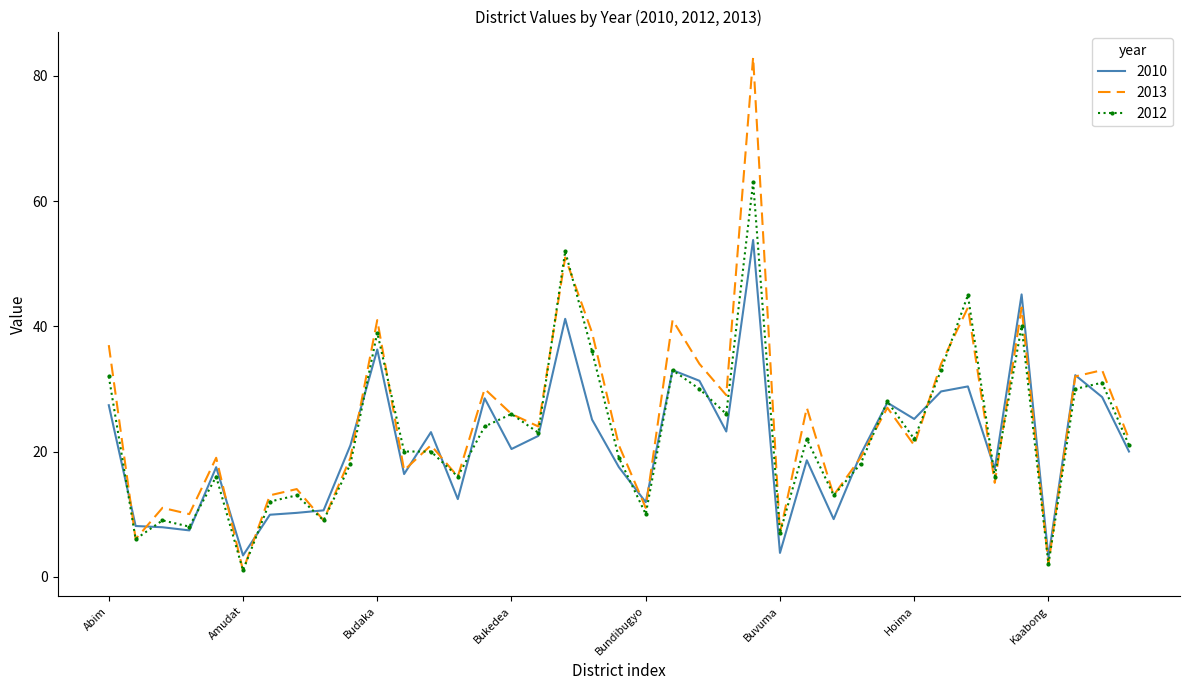

What is the maximum value shown in the chart?

83.0